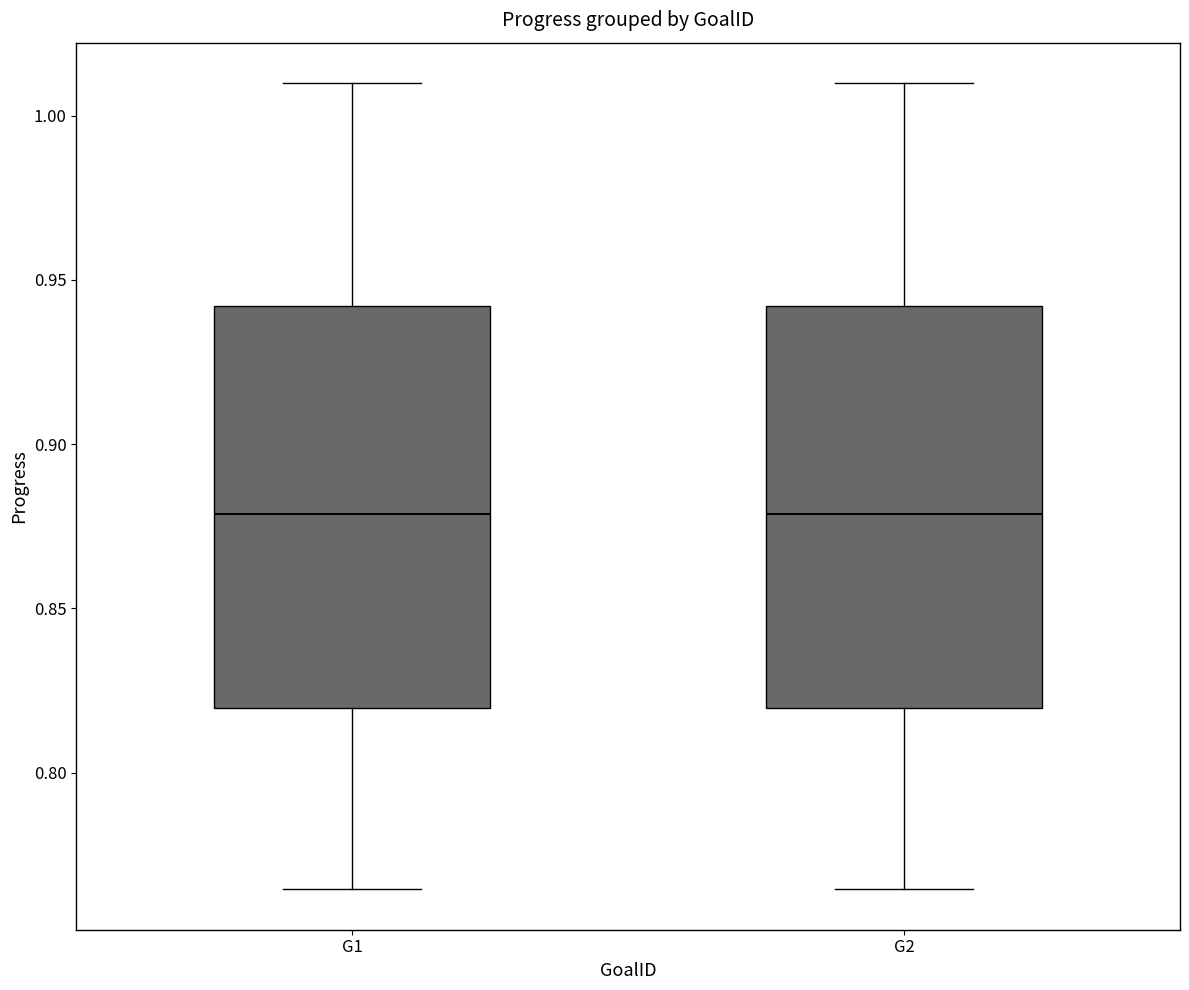

Where does the median line of the box for G1 sit on the y-axis? The values are not printed on the chart, so give them approximately, as read against the axis.

0.880